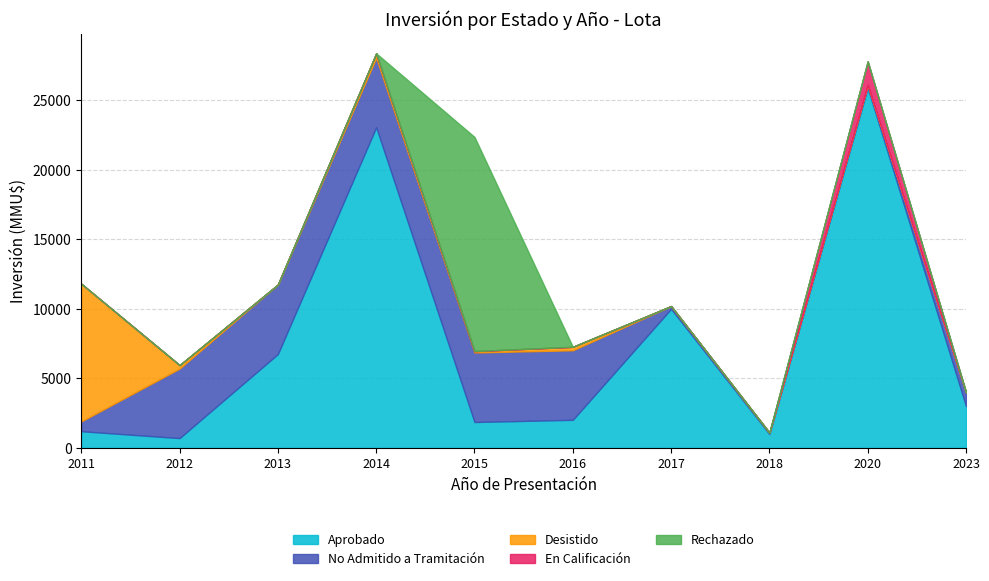

True or false: Rechazado has more than 2 points higher than both neighbors.

False